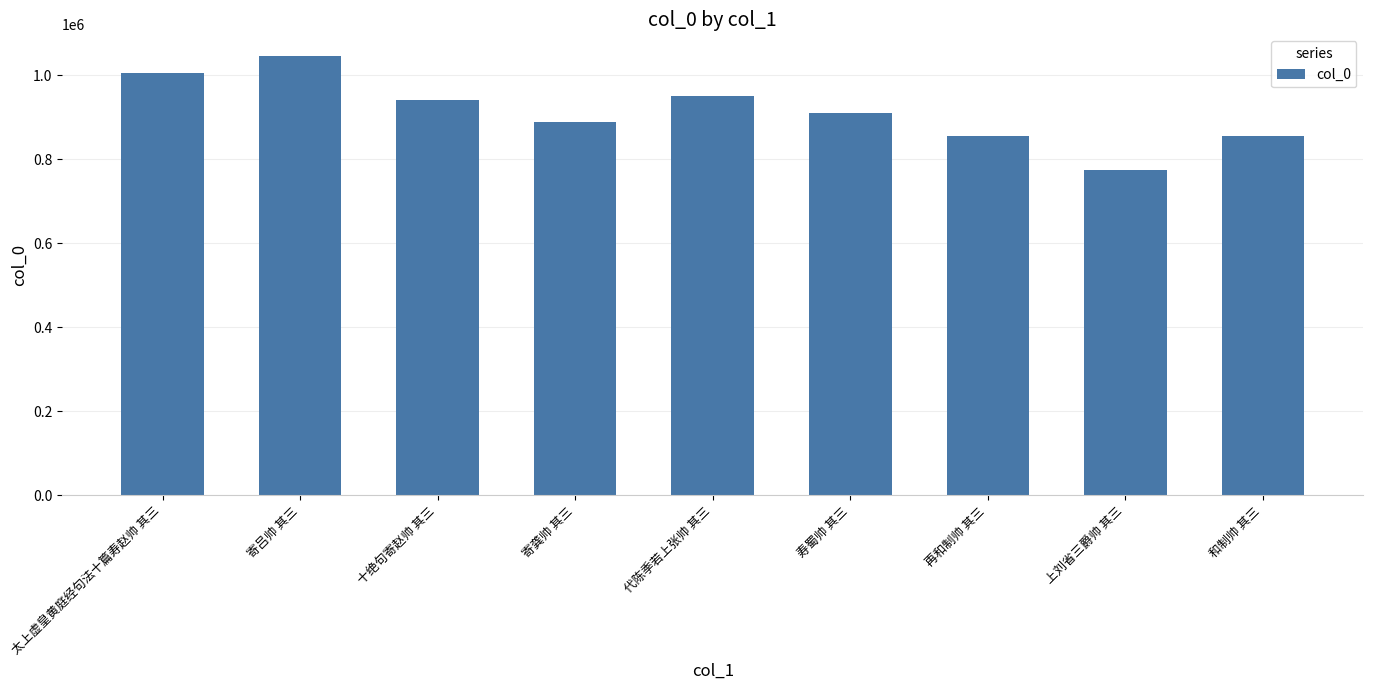

What is the label of the 6th bar from the right?

寄龚帅 其三